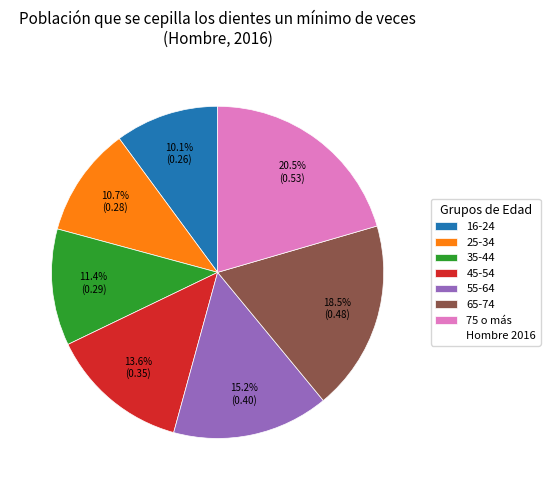

To the nearest percent, what is the difference between the largest and smallest slice percentages?

10%